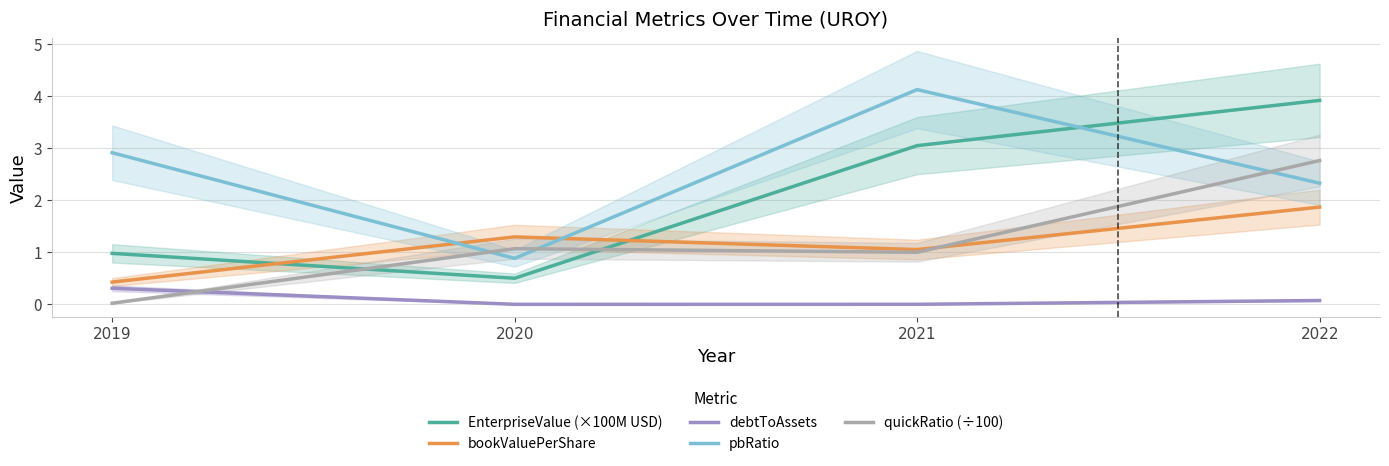

How many lines are shown in the chart?

5